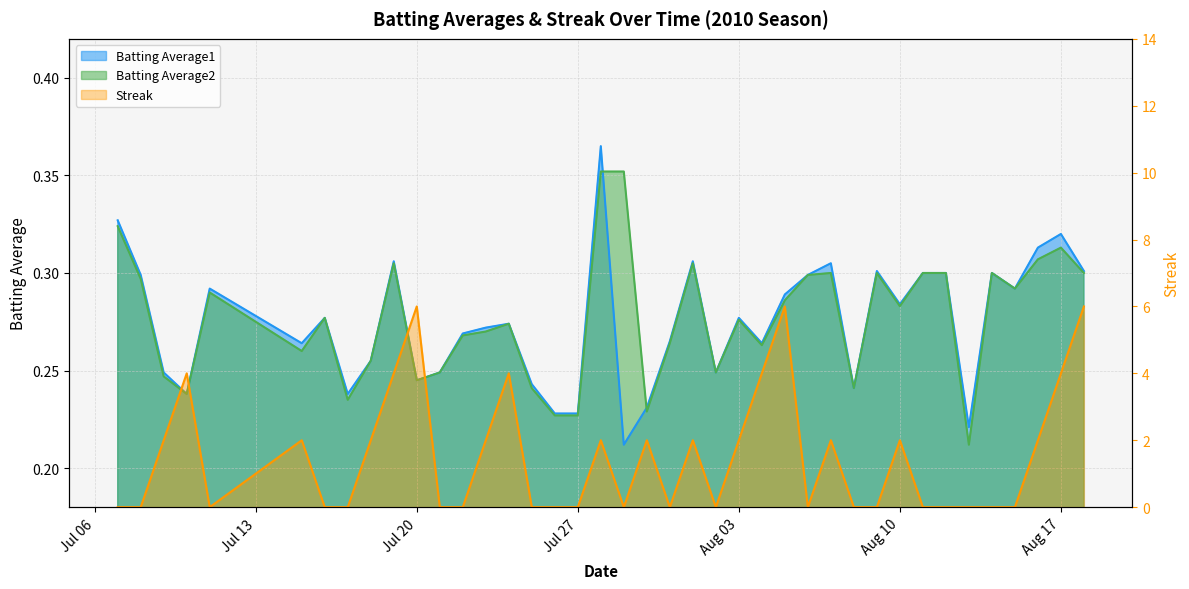

Where is Batting Average1 nearest to the value 0?

2010-07-29